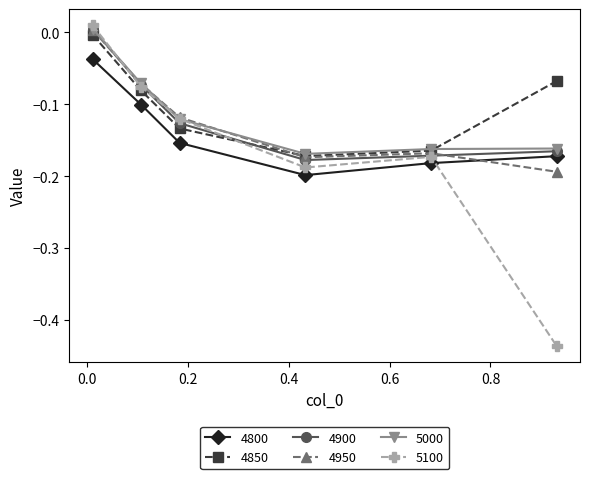

Which series has the largest range (max minus min)?

5100